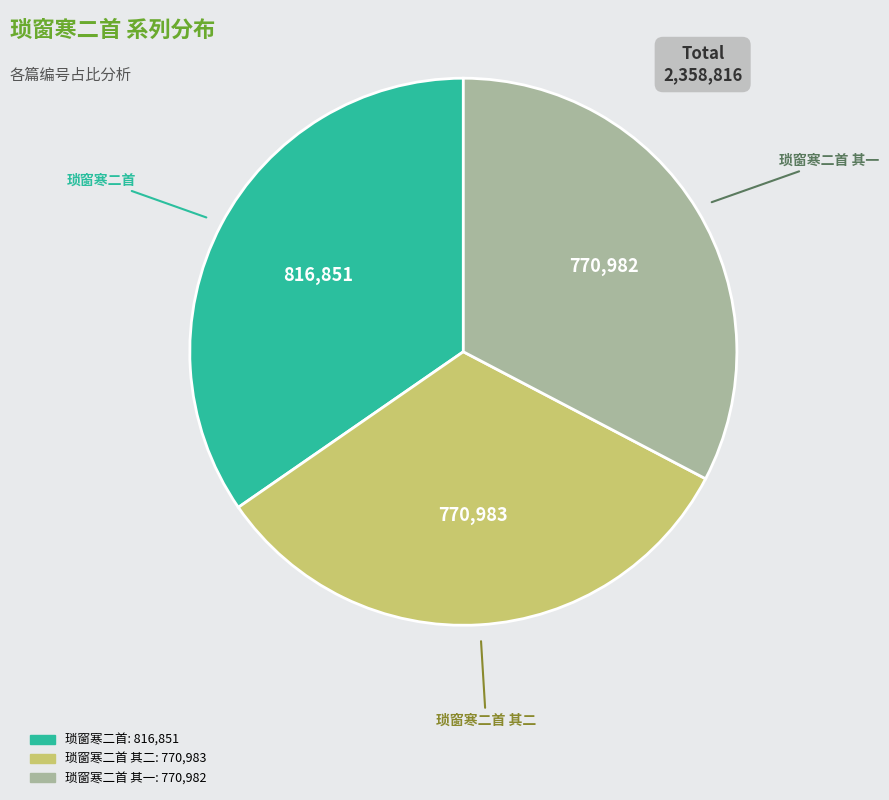

Does any single category account for the majority?

No